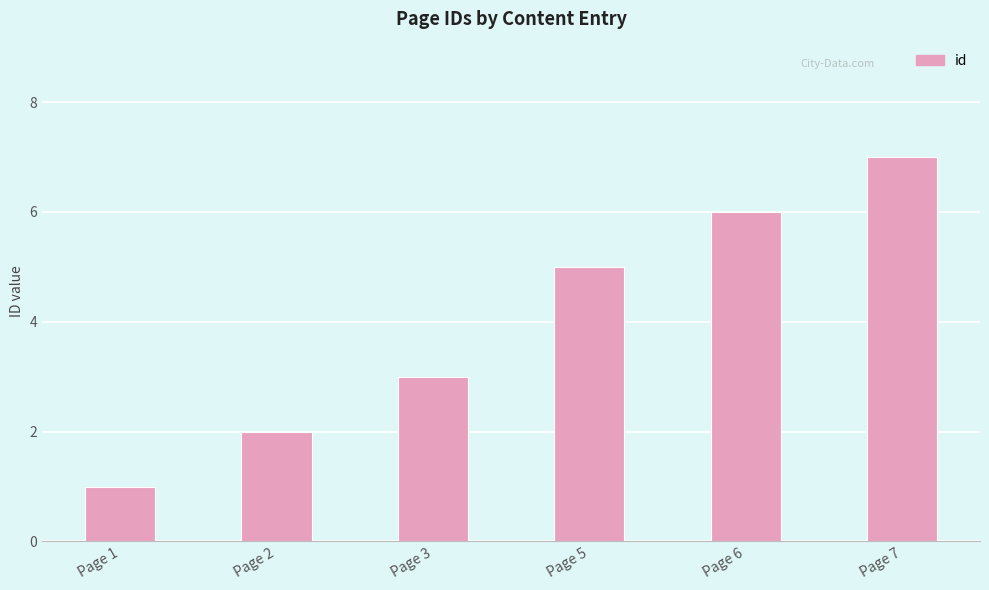

What is the greatest value displayed?

7